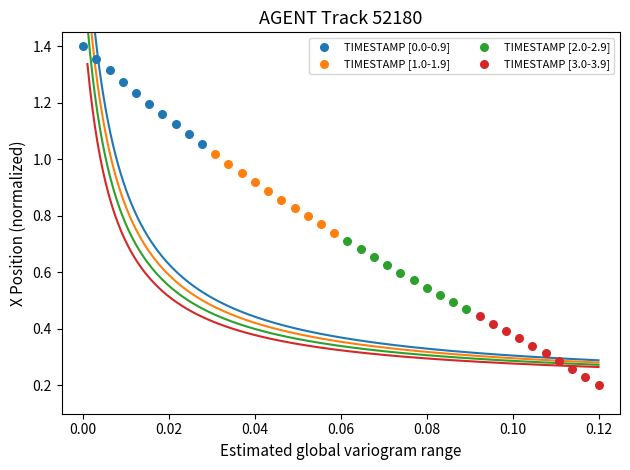

Which series contains the lowest Y value?

TIMESTAMP [3.0-3.9]